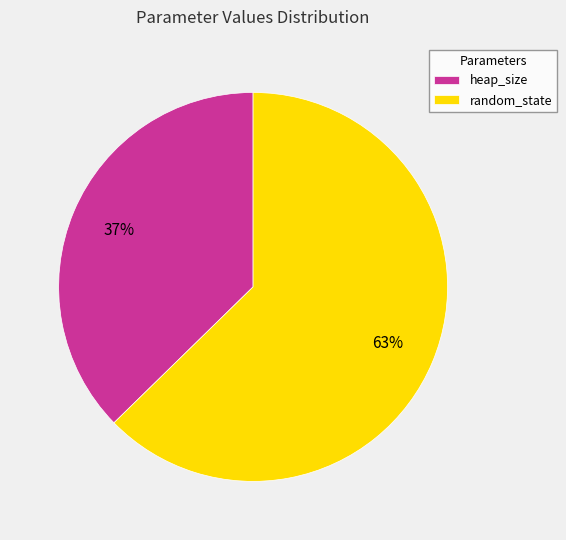

What is the majority slice?

random_state